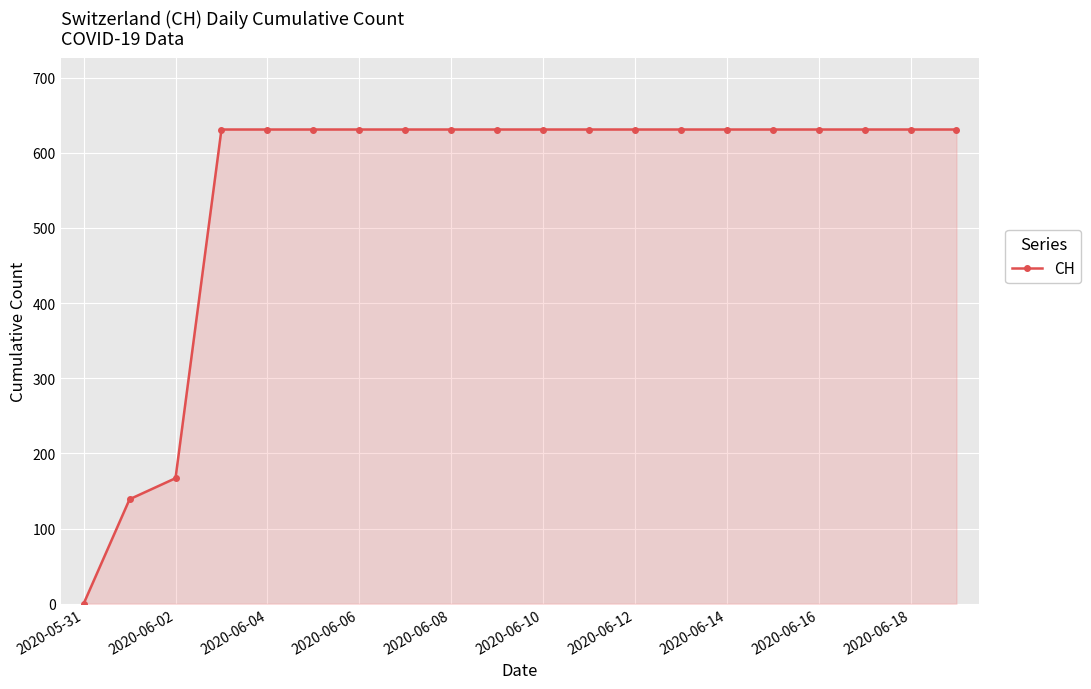

What is the difference between the maximum and second lowest values?

492